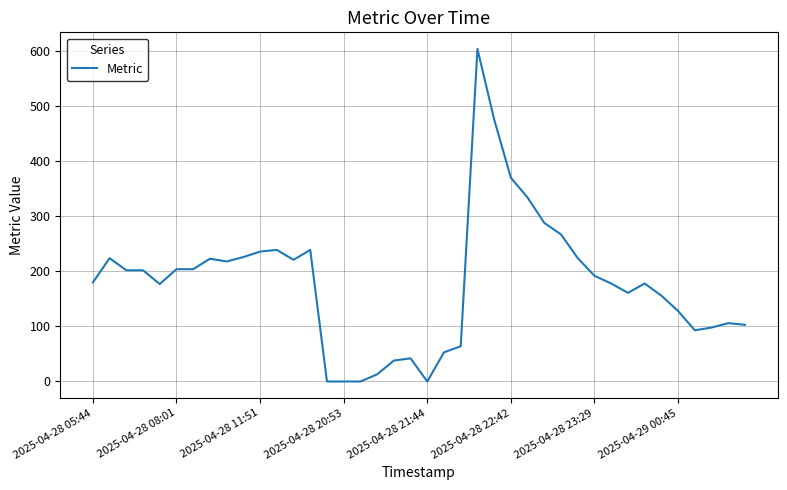

What is the difference between the maximum and minimum values?

604